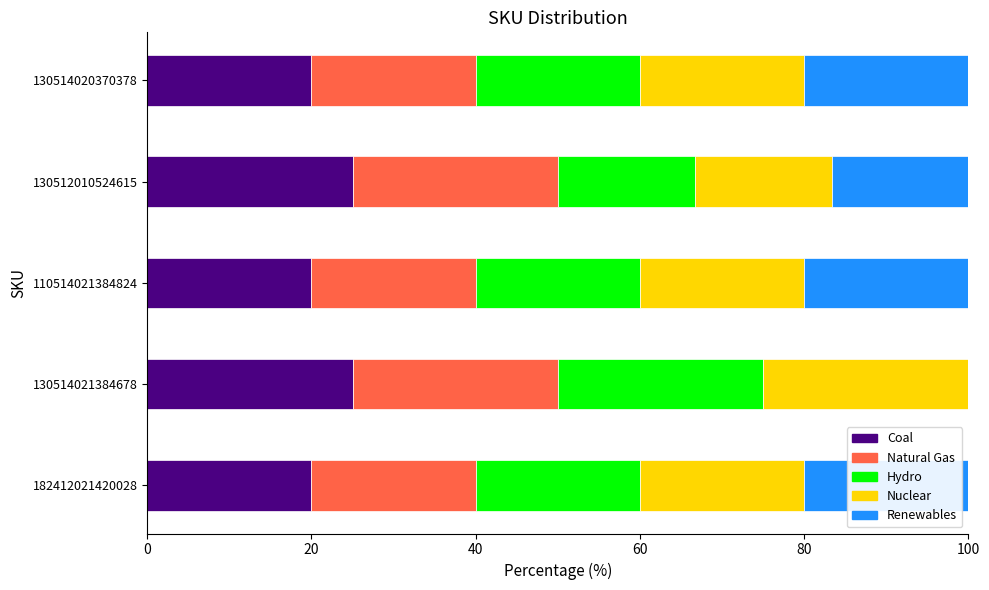

What are all the series names shown in the legend?

Coal, Natural Gas, Hydro, Nuclear, Renewables